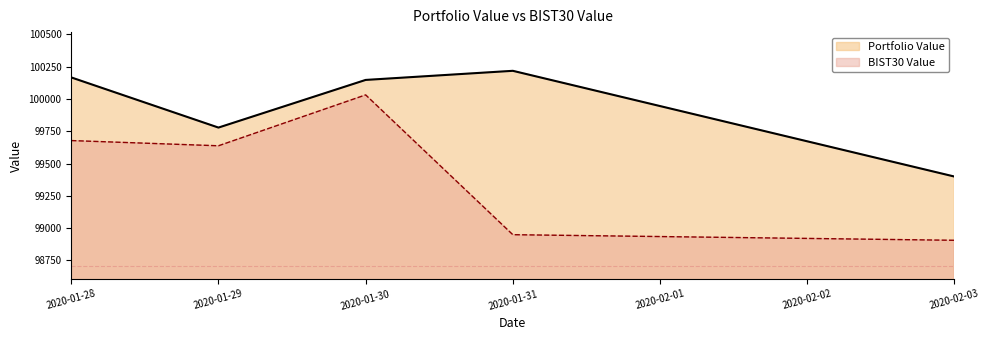

What is the value of the BIST30 Value point at the 4th from the left?

98948.2